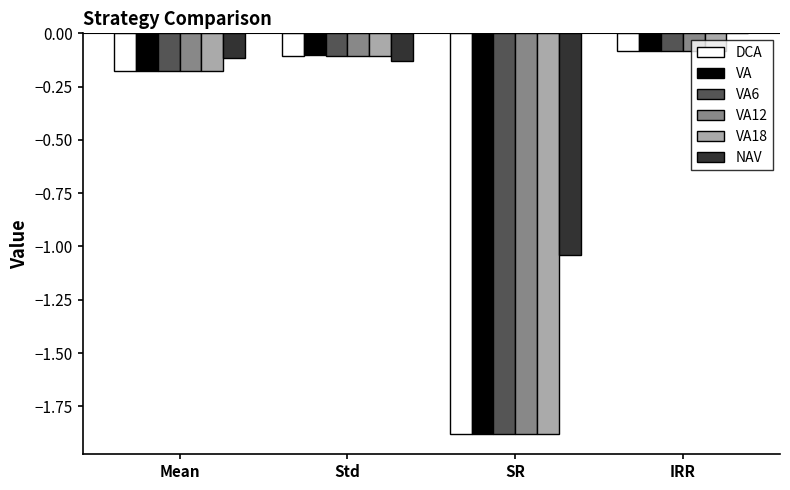

At which category does the chart reach its peak across all series?

IRR